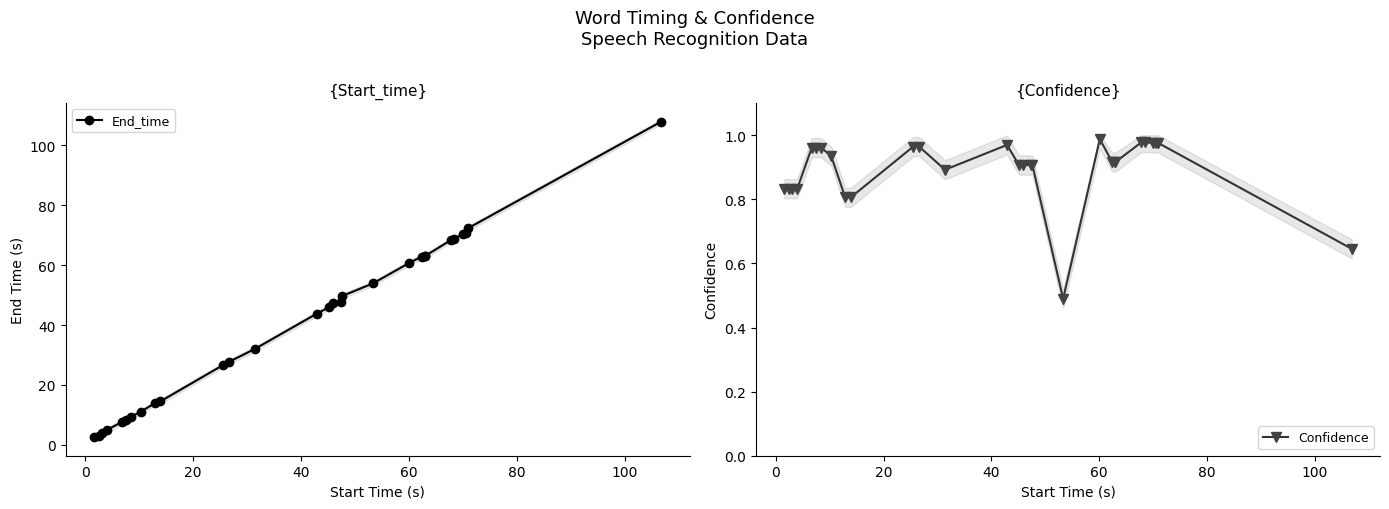

True or false: Confidence and End_time cross at least once.

False